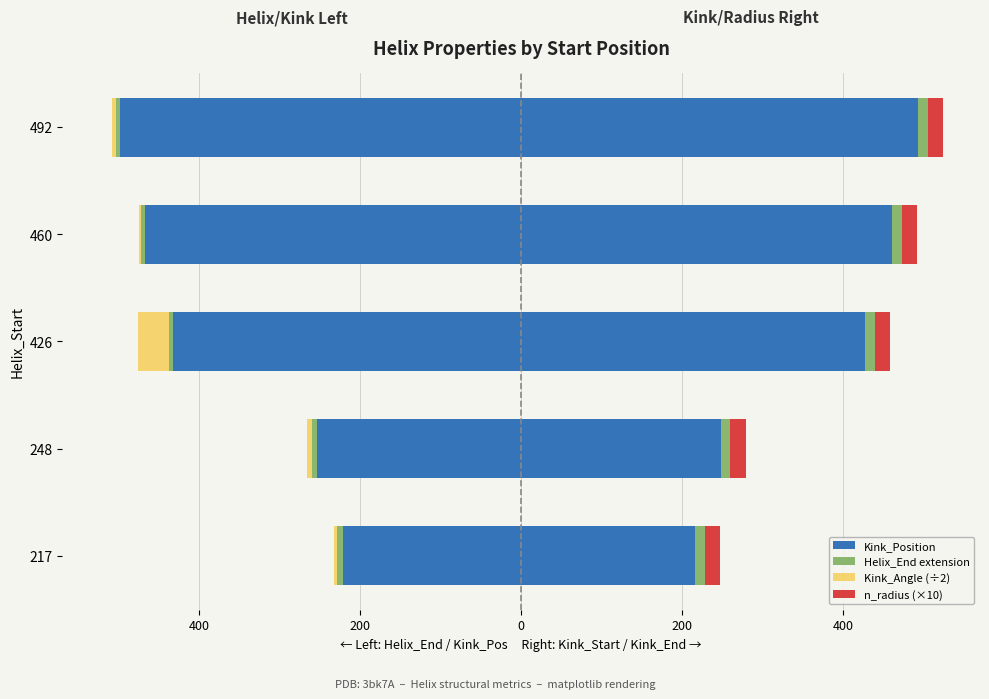

What is the difference between the maximum and second lowest values in the Helix_End extension series?

1.0